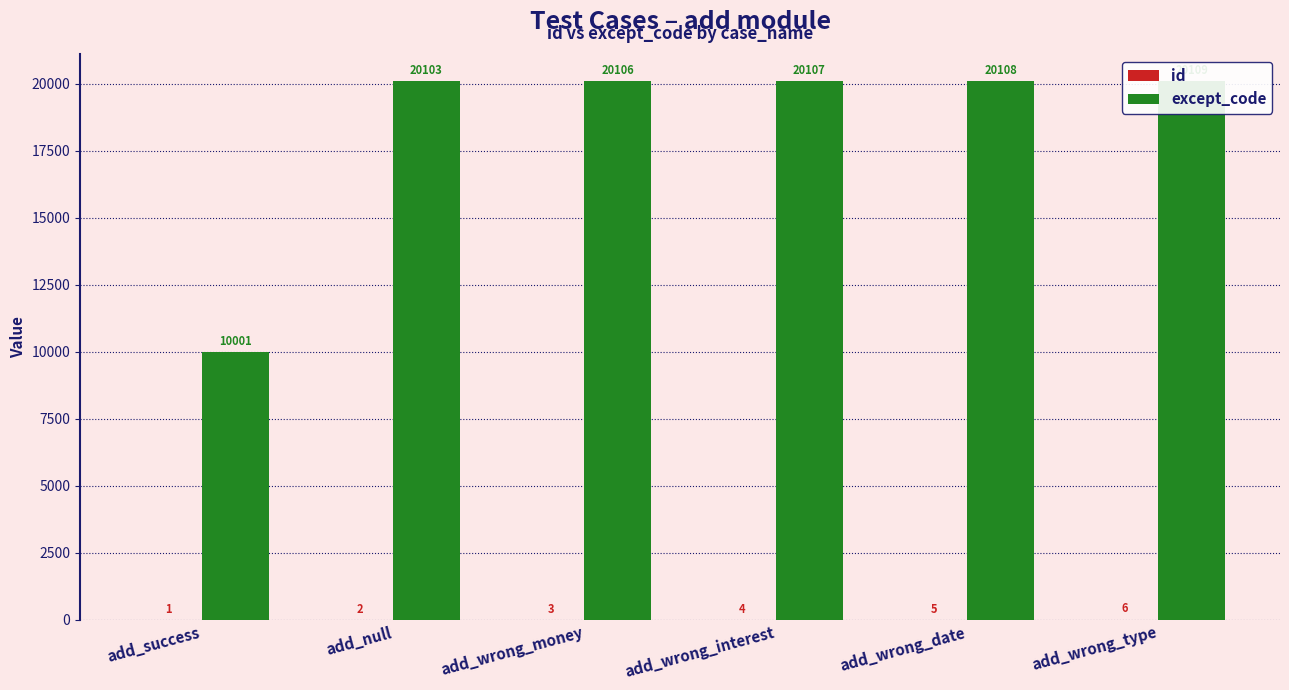

What is the average value of the id series?

4